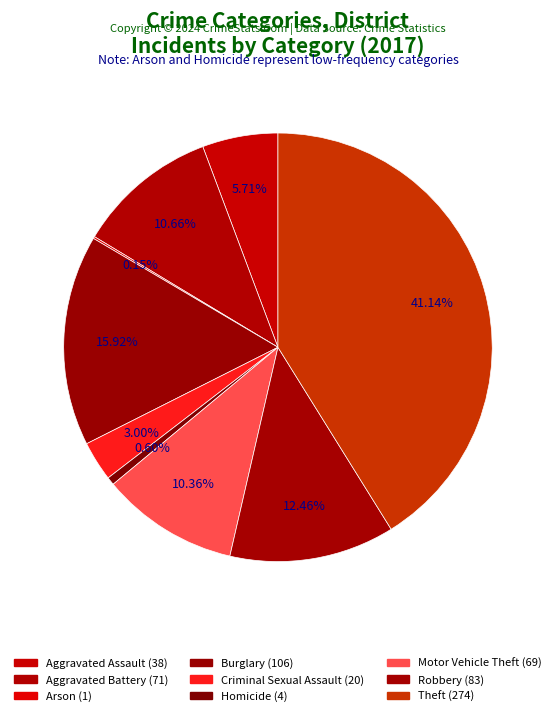

To the nearest percent, what portion does Homicide represent?

1%